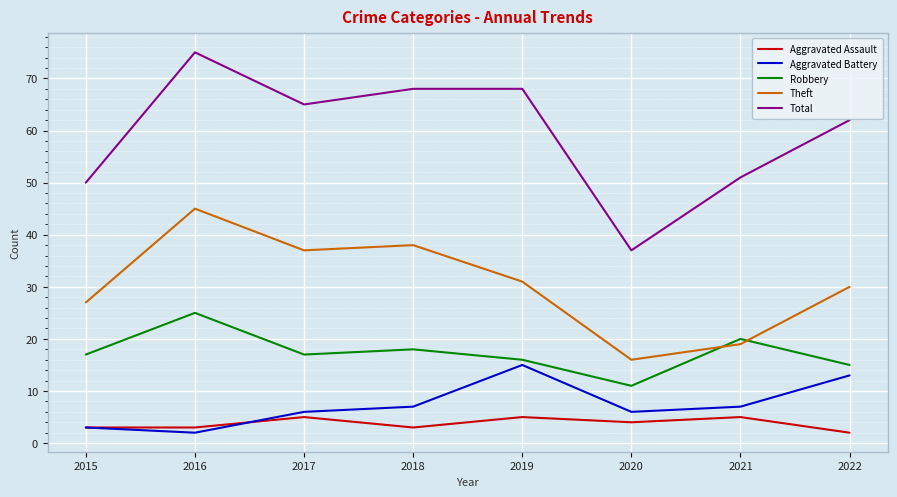

Which category has the lowest value in the Aggravated Battery series?

2016